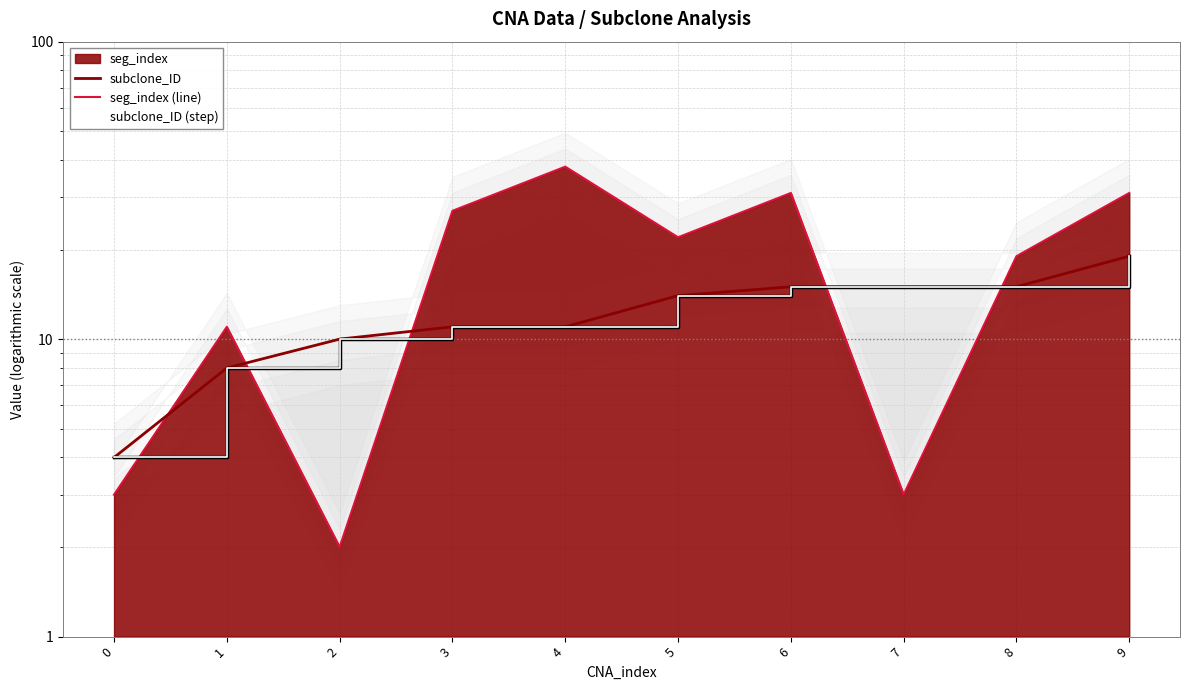

What is the total value across all series at 4?

60